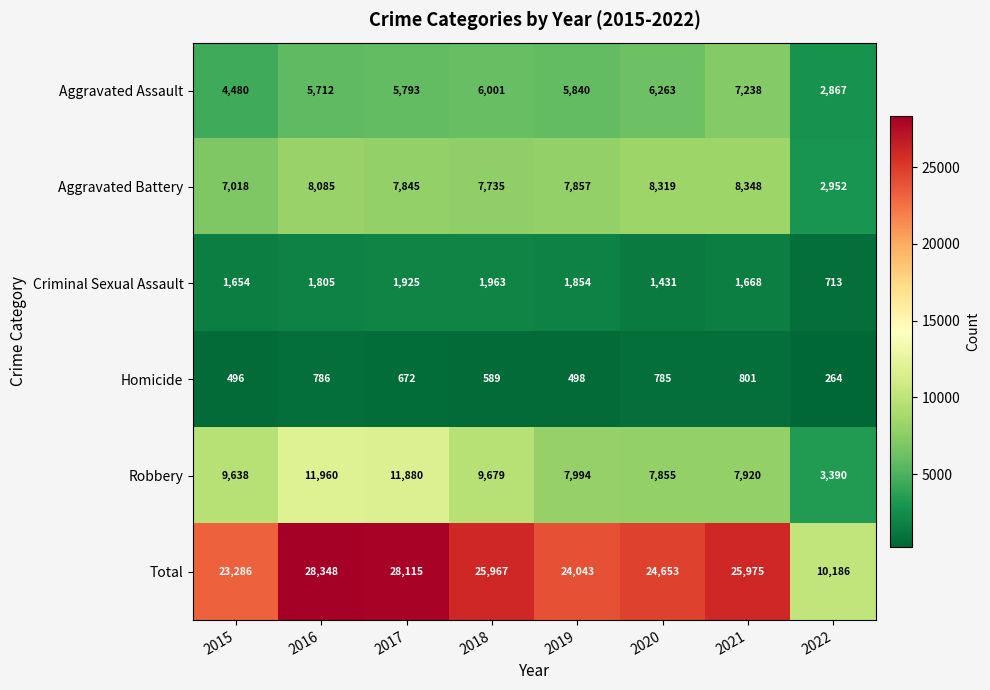

List the series in order of their peak value, lowest first.

Homicide, Criminal Sexual Assault, Aggravated Assault, Aggravated Battery, Robbery, Total